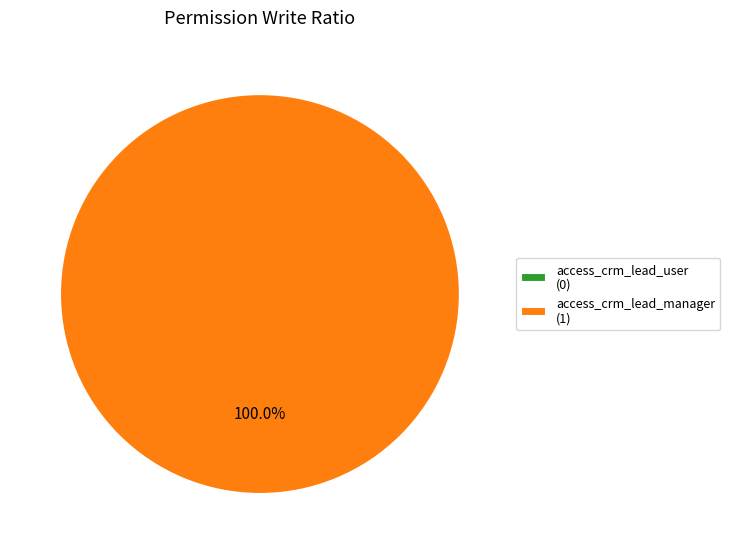

To the nearest percent, what is the combined percentage of access_crm_lead_manager and access_crm_lead_user?

100%